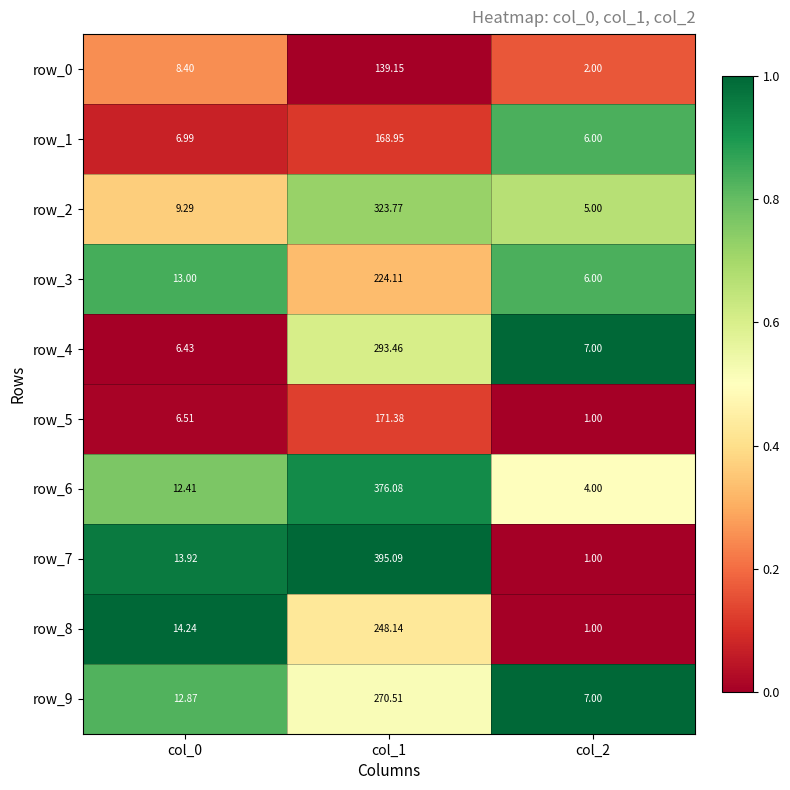

Rank the series at col_1 from lowest to highest value.

row_0, row_1, row_5, row_3, row_8, row_9, row_4, row_2, row_6, row_7